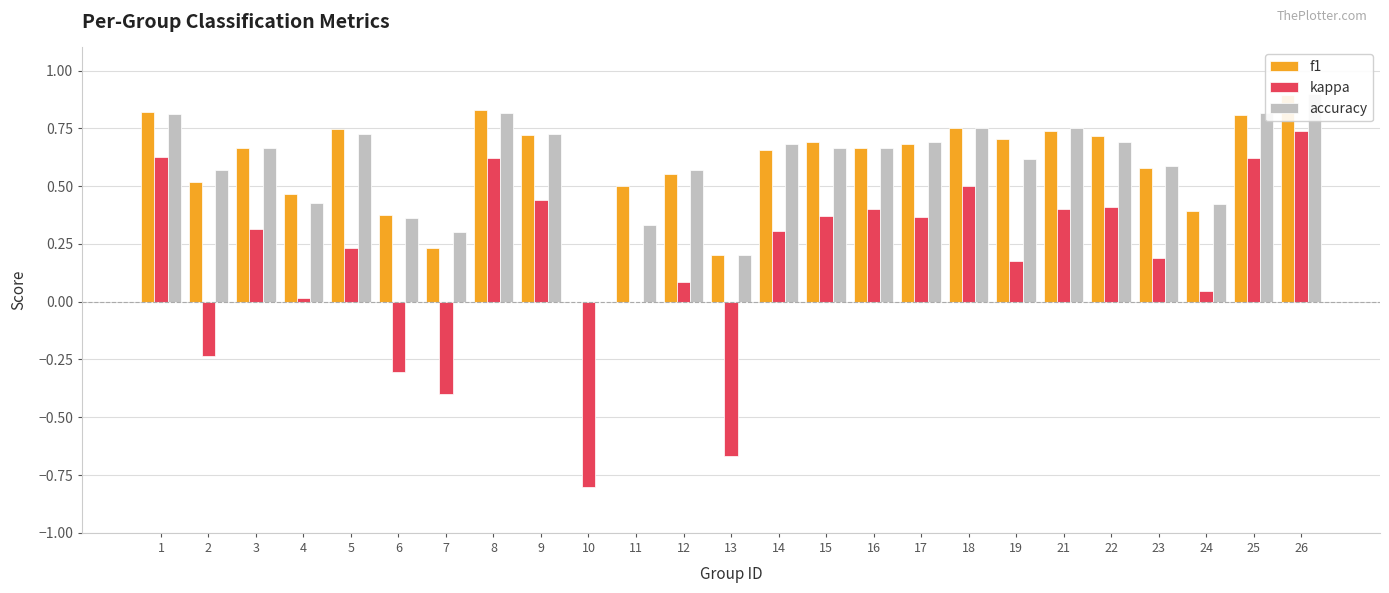

Rank the categories by accuracy value from lowest to highest.

10, 13, 7, 11, 6, 24, 4, 2, 12, 23, 19, 3, 15, 16, 14, 17, 22, 5, 9, 18, 21, 1, 8, 25, 26